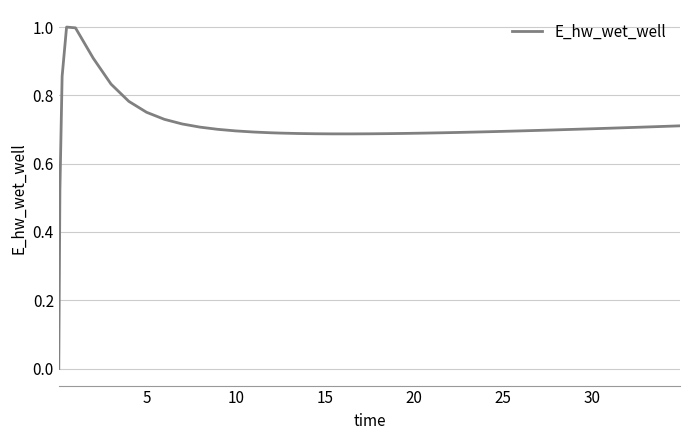

What is the greatest value displayed?

1.0